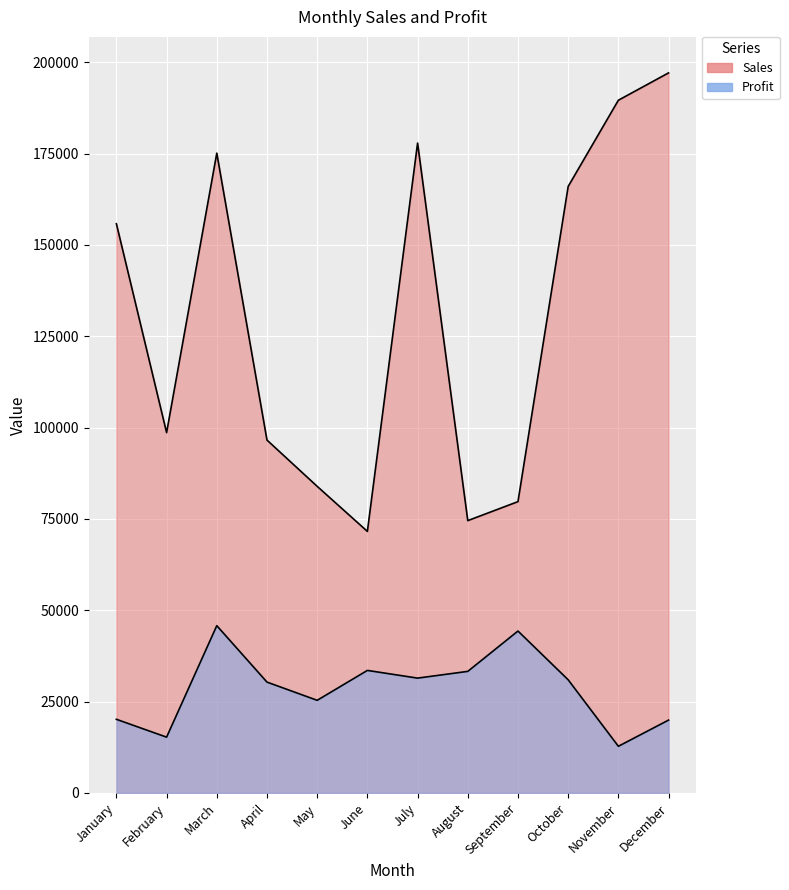

True or false: Sales and Profit cross at least once.

False